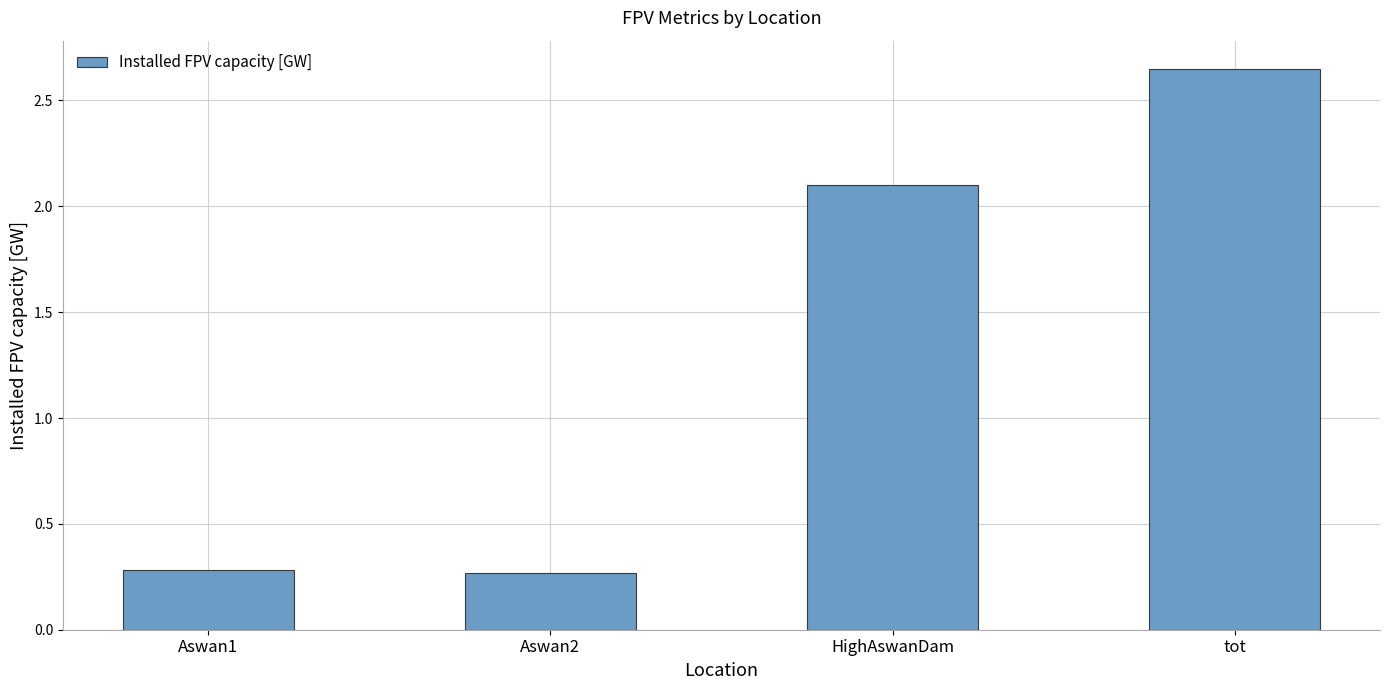

Does the chart contain stacked bars?

No